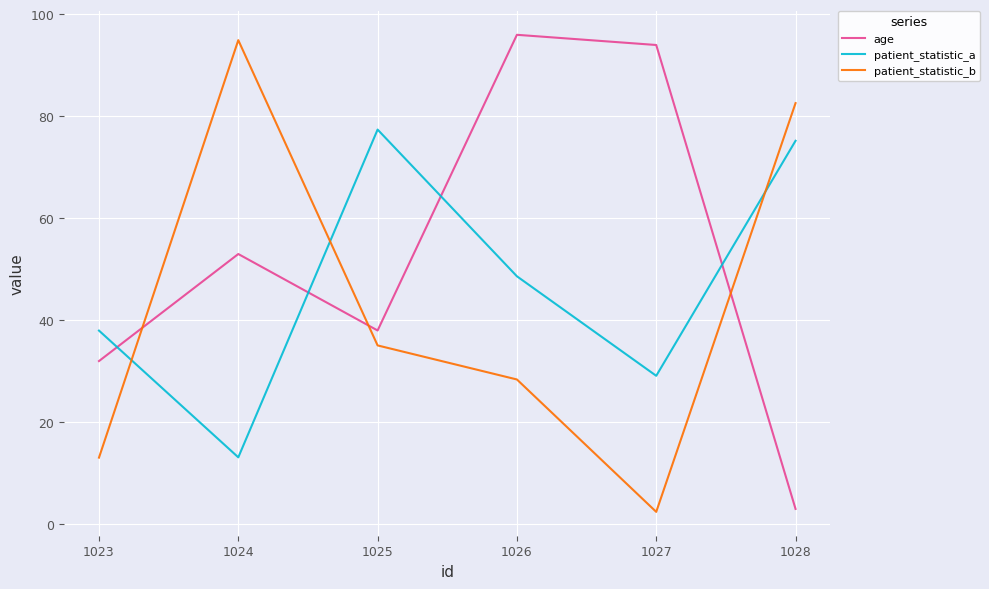

How many lines are shown in the chart?

3